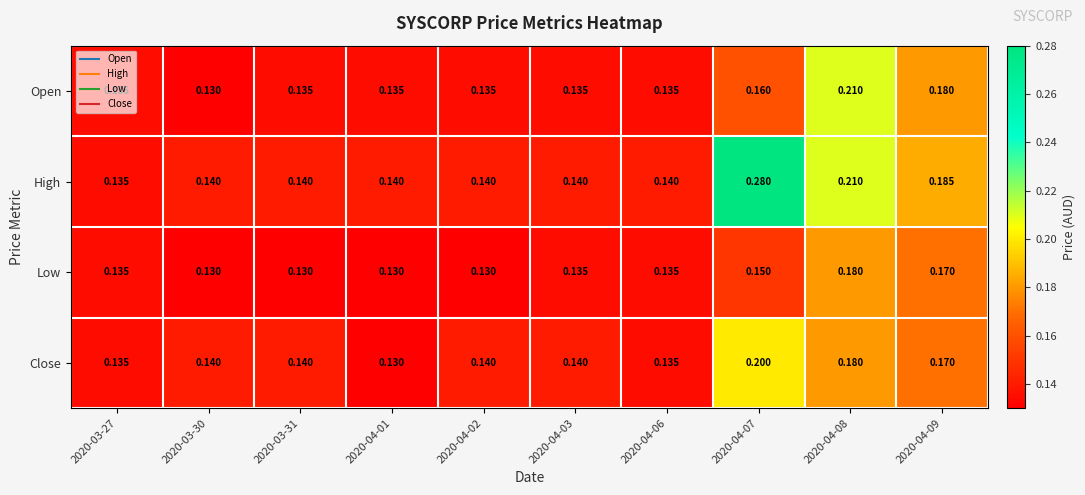

Rank the series by their maximum value, from lowest to highest.

Low, Close, Open, High